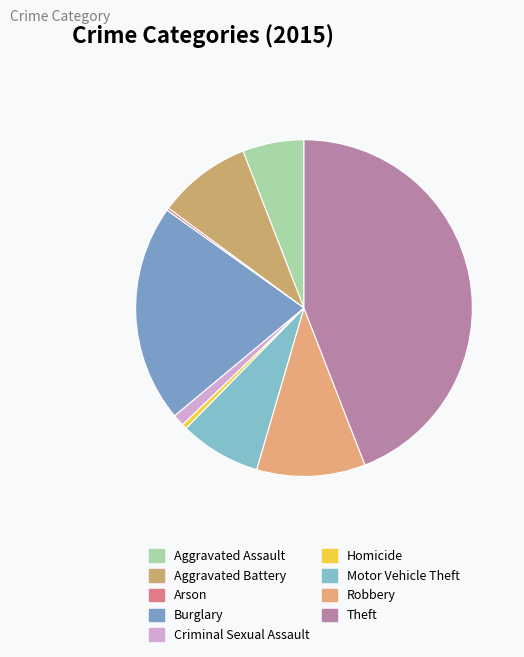

Which slice is the largest?

Theft